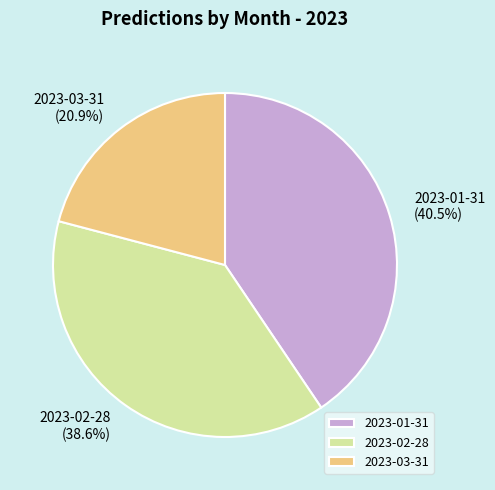

Is it true that 2023-03-31 is 13% of the pie?

False